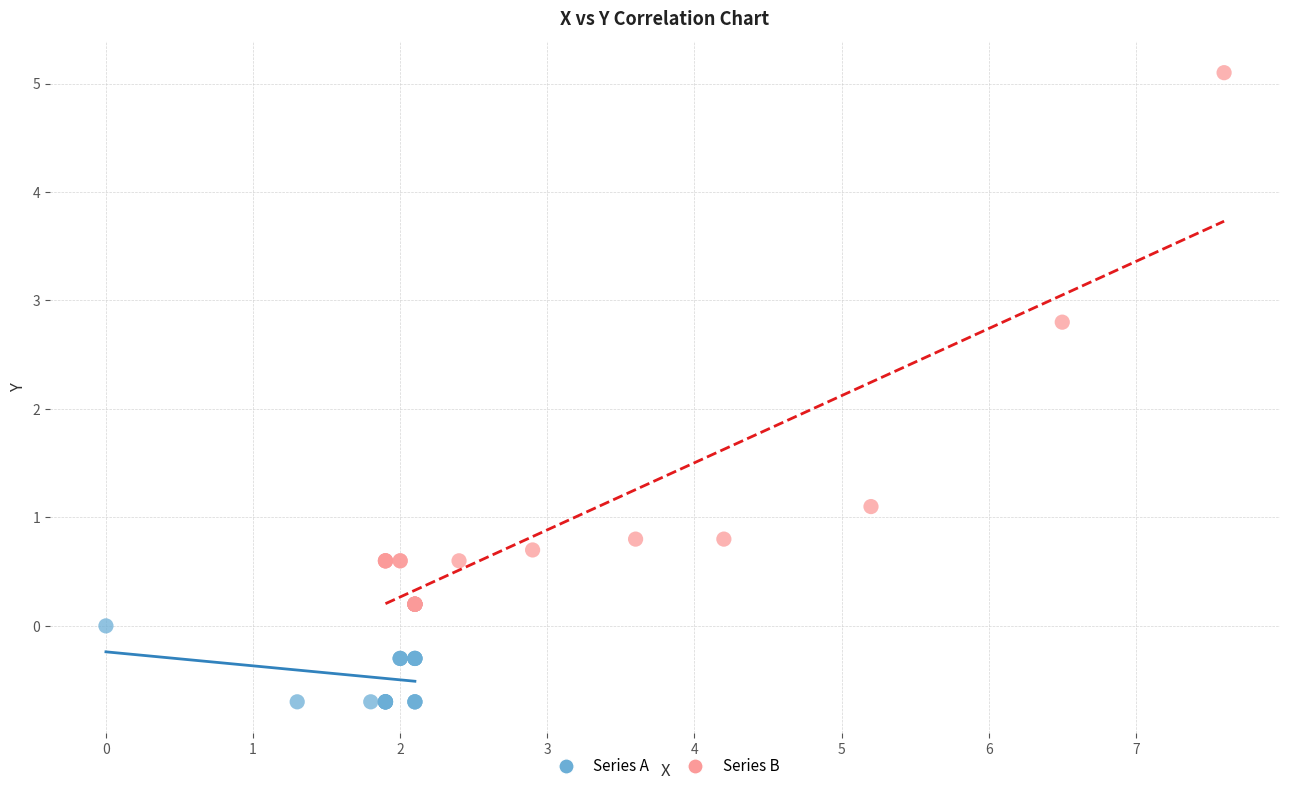

Which series reaches the maximum Y coordinate?

Series B